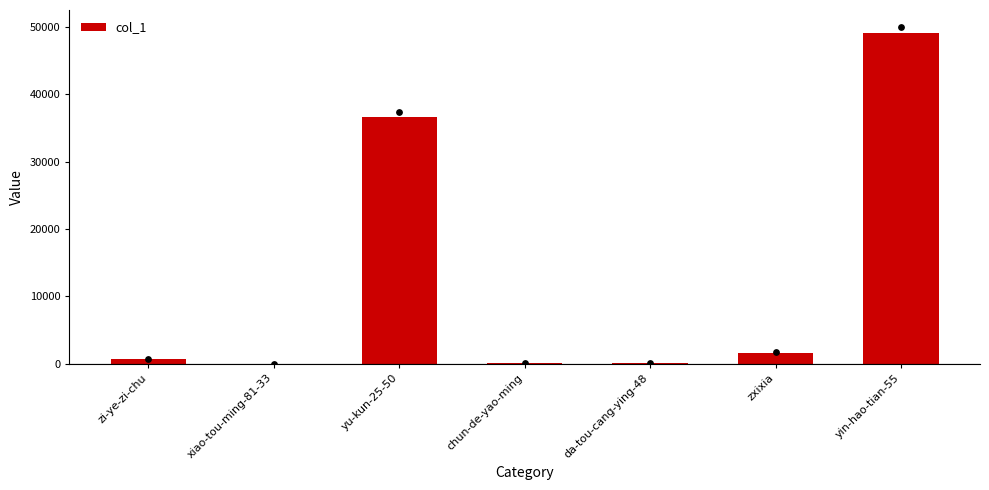

Between xiao-tou-ming-81-33 and zxixia, which is larger?

zxixia